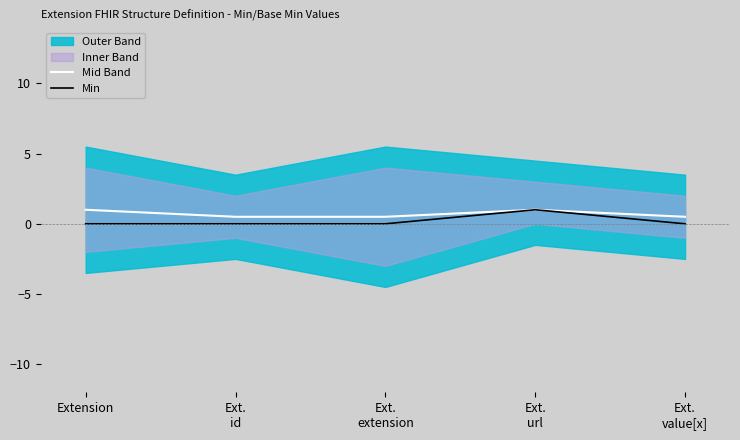

What is the average value of the Mid Band series?

0.7